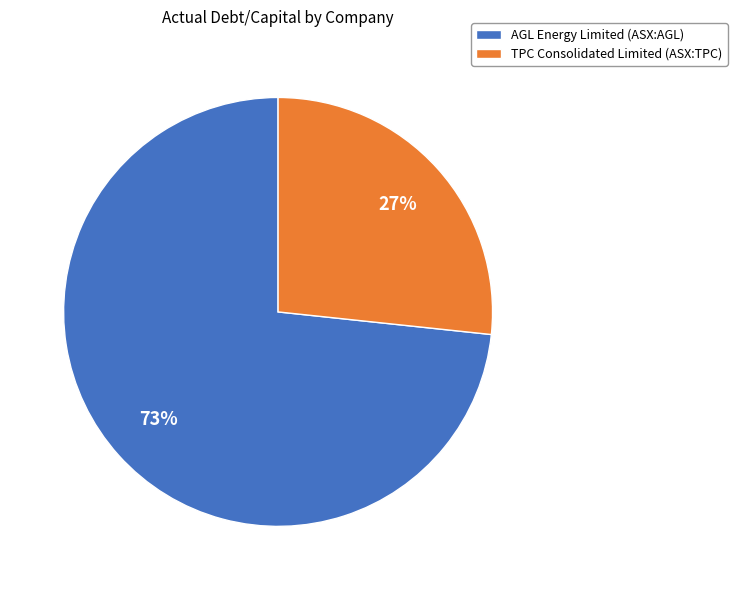

Count the number of slices in the pie.

2